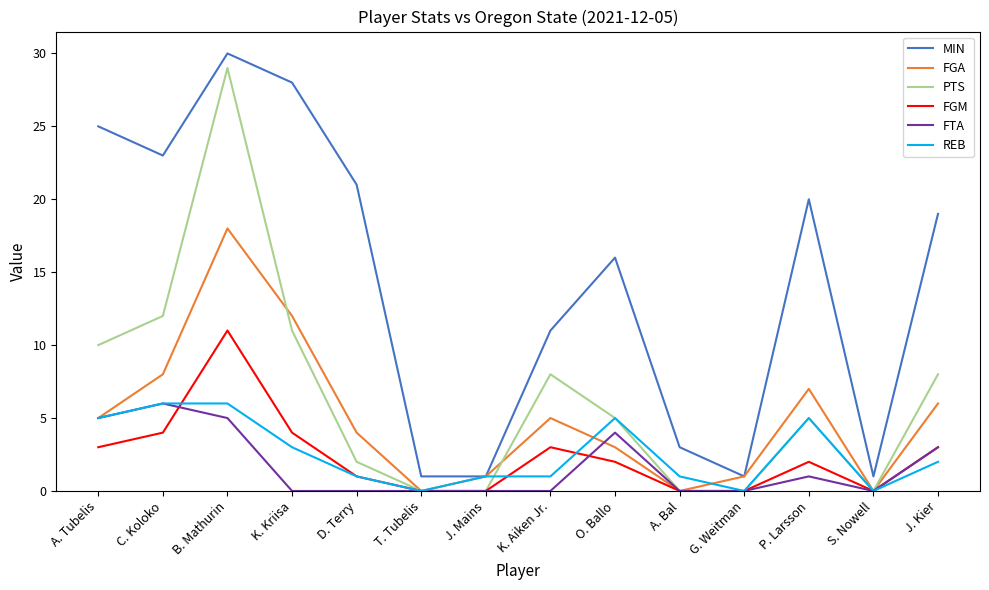

True or false: MIN and PTS intersect in this chart.

False